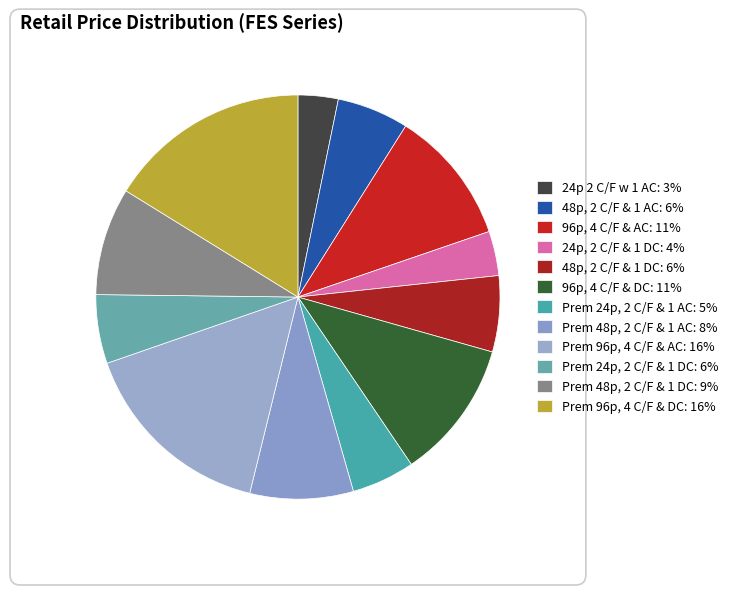

Does Prem 96p, 4 C/F & AC represent more than half of the total?

No